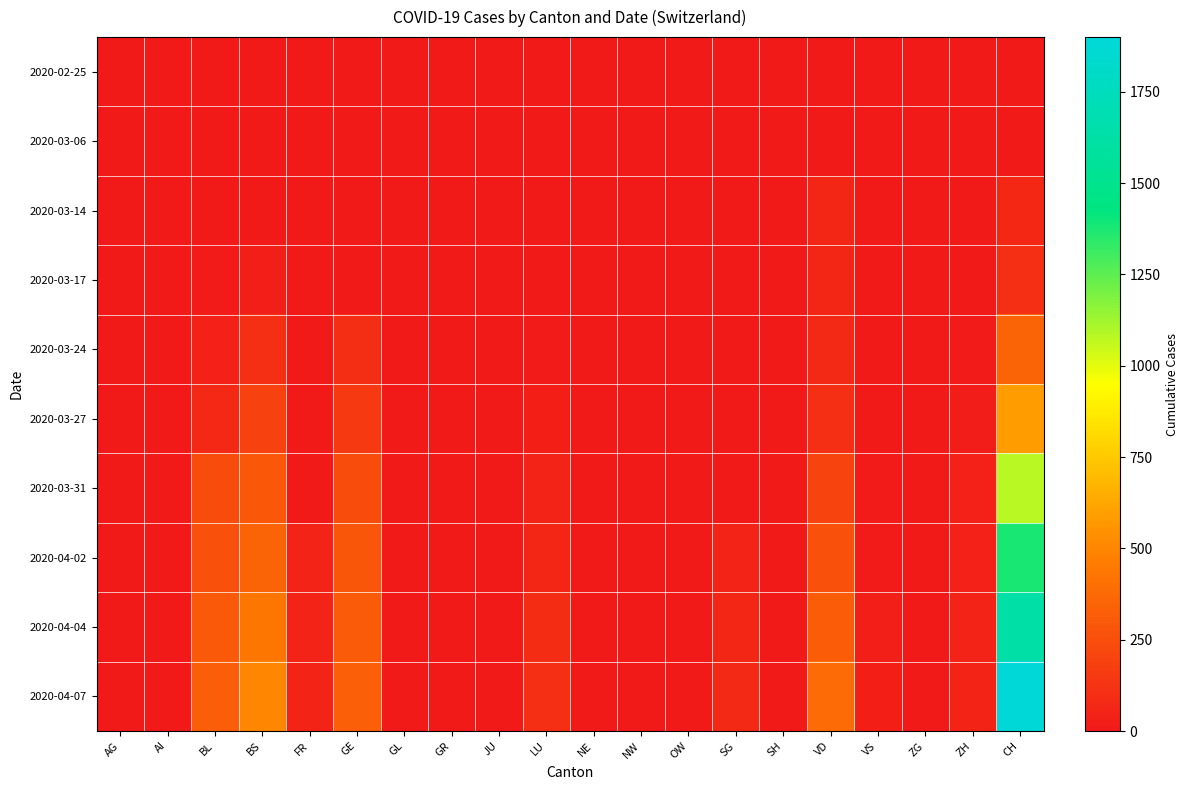

List the series in order of their peak value, highest first.

2020-04-07, 2020-04-04, 2020-04-02, 2020-03-31, 2020-03-27, 2020-03-24, 2020-03-17, 2020-03-14, 2020-03-06, 2020-02-25